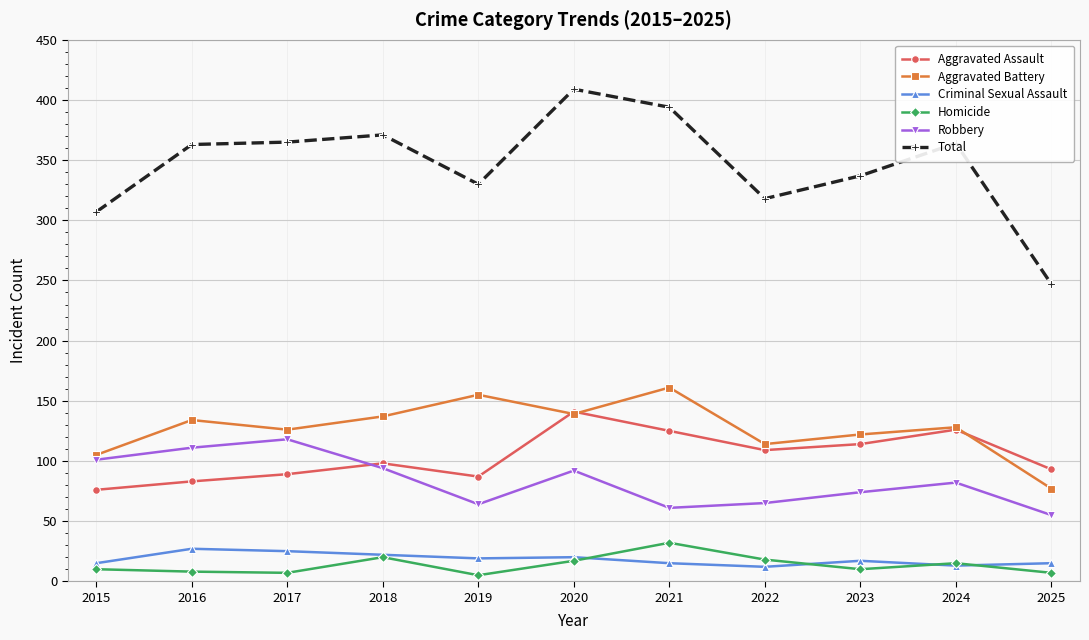

The Aggravated Assault series shows 98 at 2018. True or false?

True